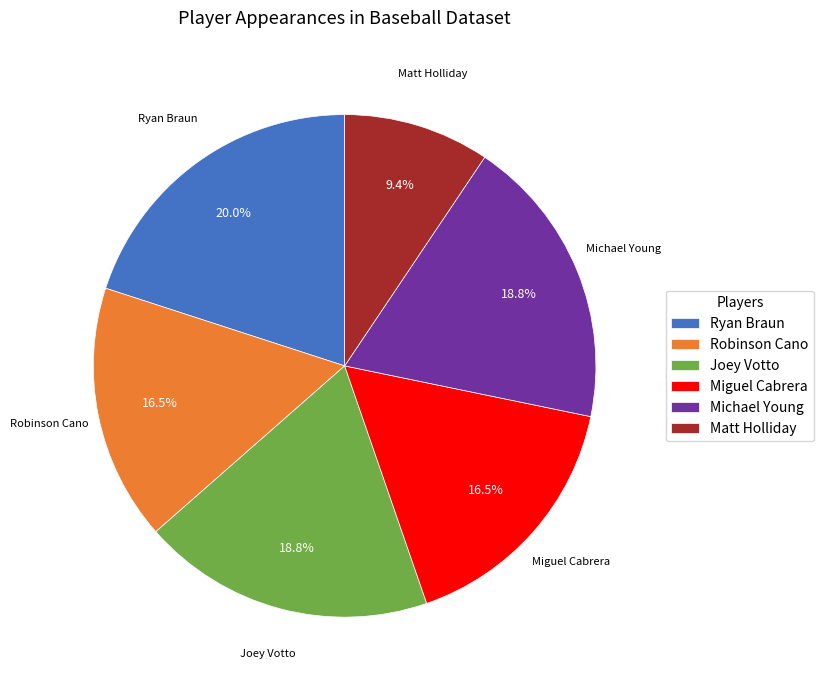

Which slice is the smallest?

Matt Holliday